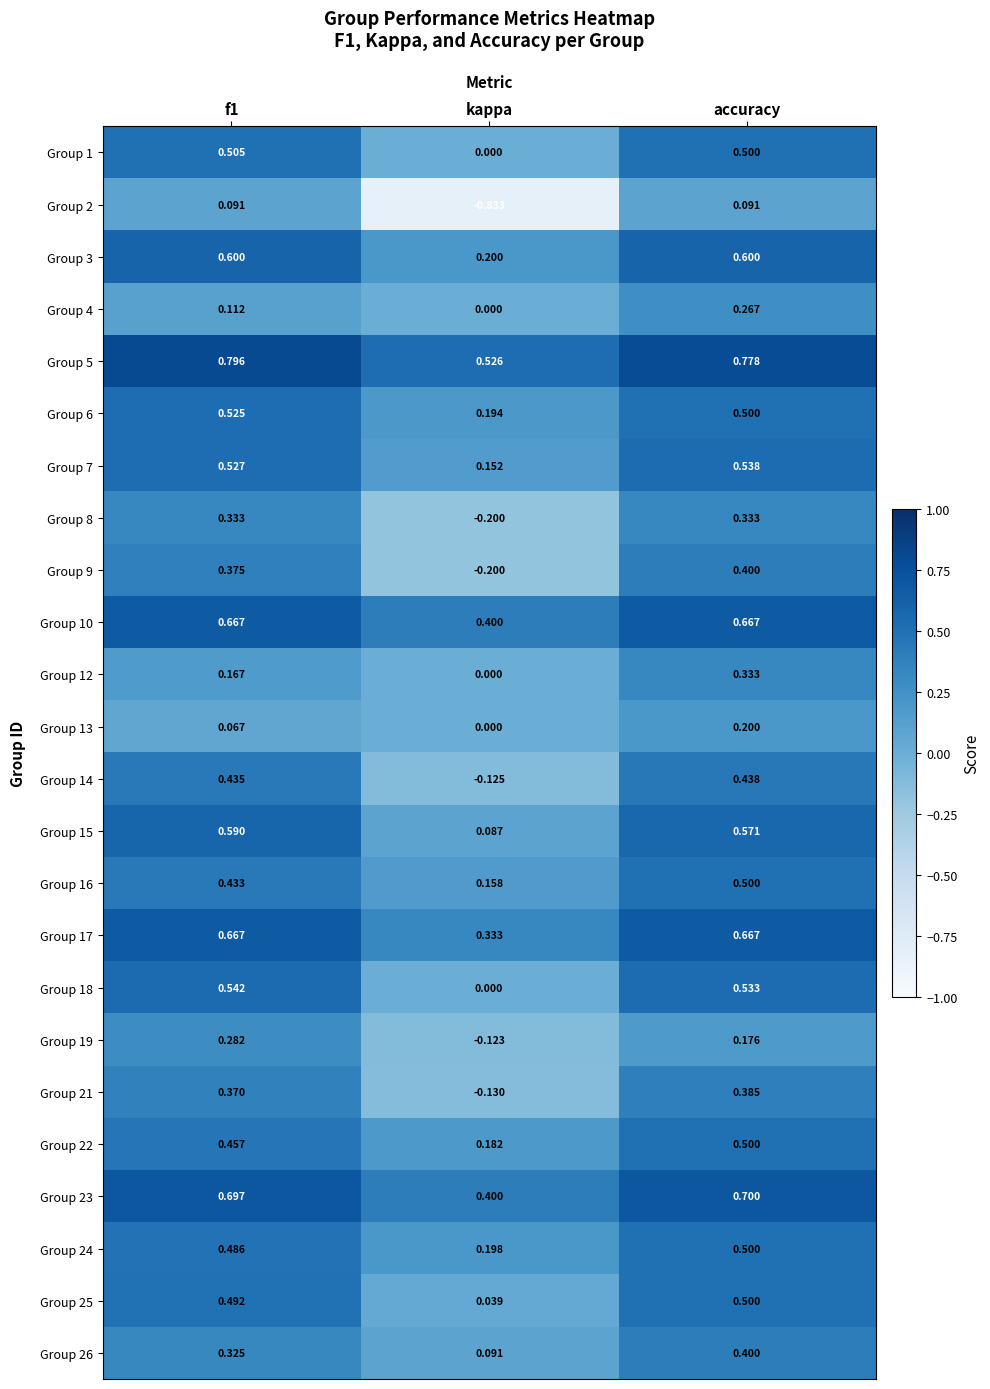

Which series has the largest range (max minus min)?

Group 2